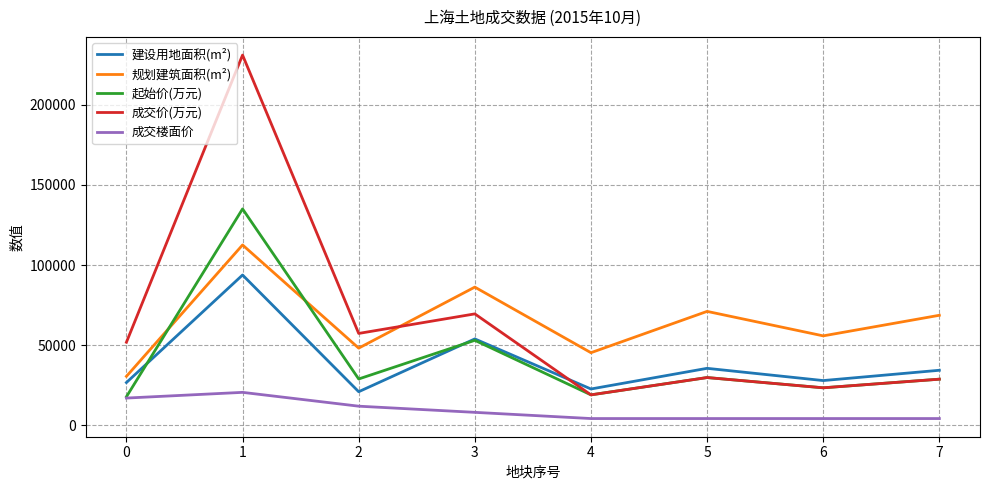

Is the value of 建设用地面积(m²) at 2 greater than the value of 规划建筑面积(m²) at 6?

No